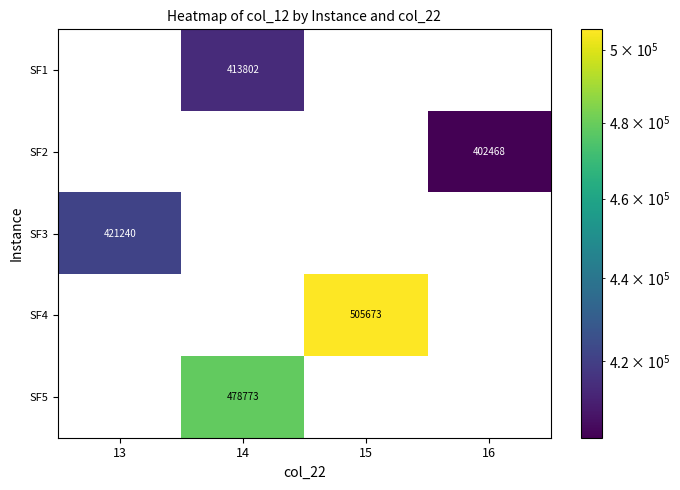

How many data points does each series have?

4